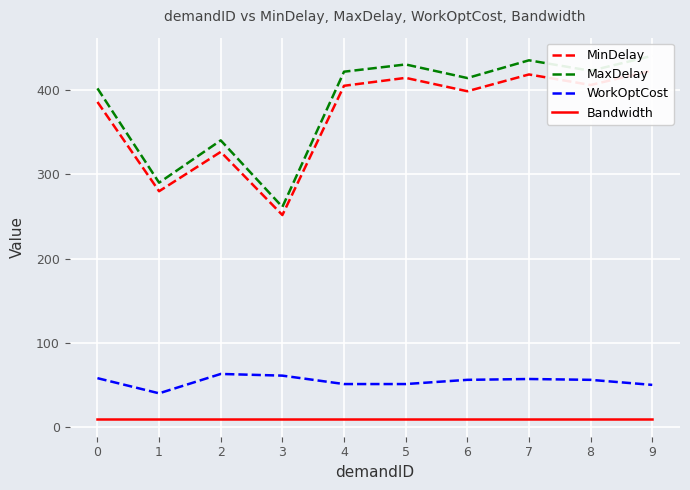

What are all the series names shown in the legend?

MinDelay, MaxDelay, WorkOptCost, Bandwidth